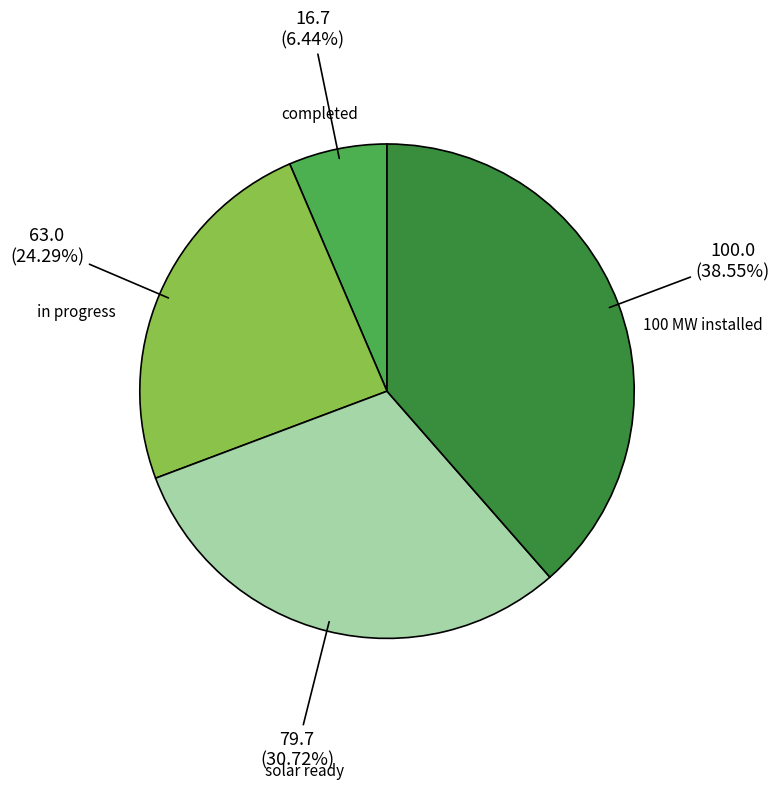

Is there a majority slice in this chart?

No